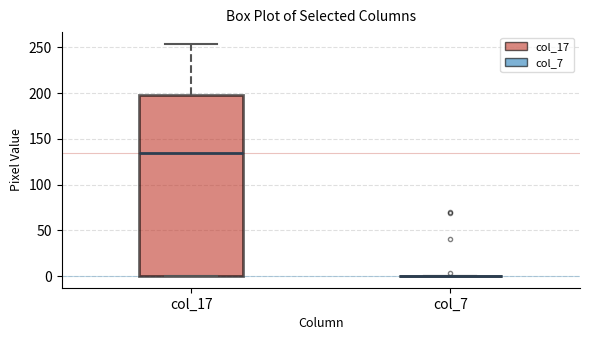

Reading left to right, read every box against the y-axis: the position of its median line, the range the box covers, and the ends of its whiskers. The values are not printed on the chart, so give them approximately, as read against the axis.

col_17: median 135, box 0 to 200, whiskers 0 to 255
col_7: box collapsed to a line at 0, whiskers 0 to 0